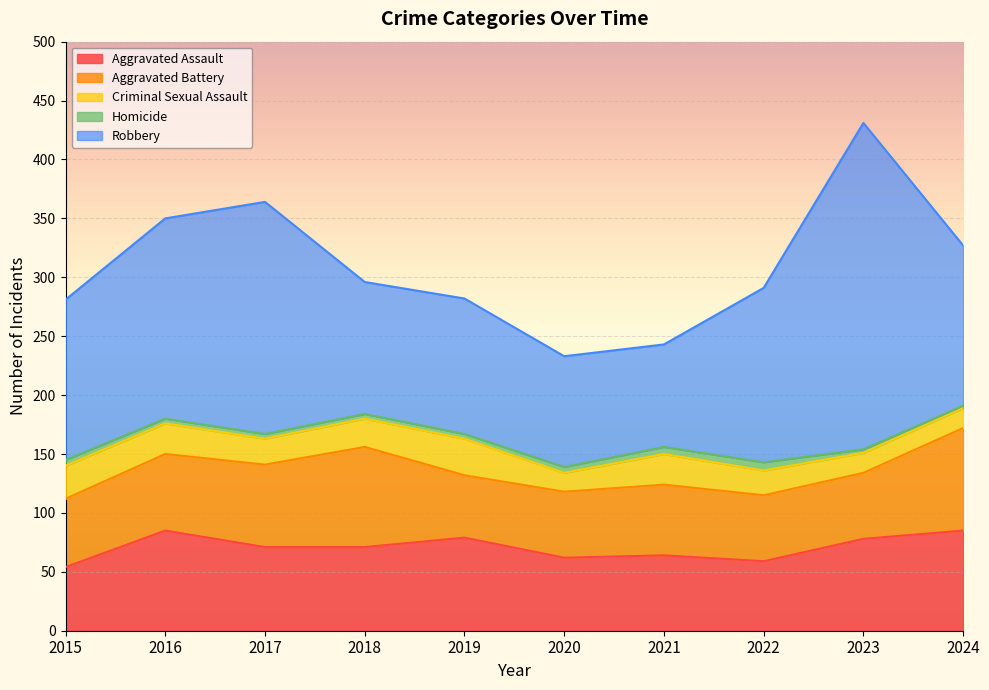

What is the difference between the maximum and second lowest values in the Robbery series?

183